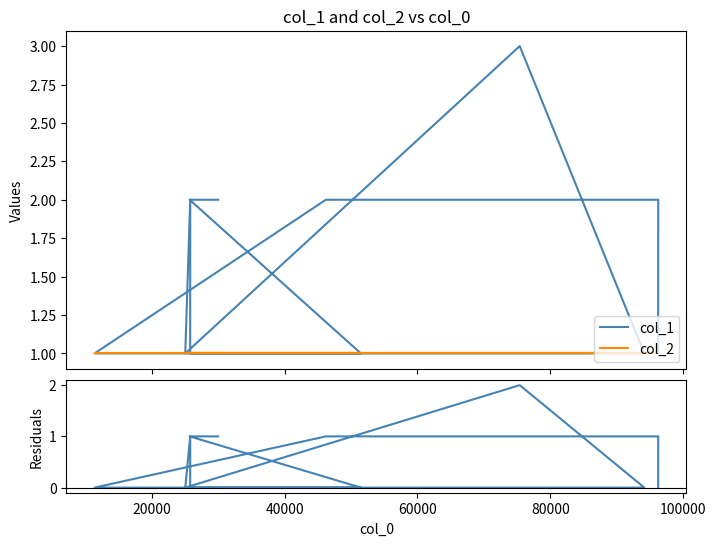

Is the value of col_1 at 11 greater than the value of col_2 at 7?

No